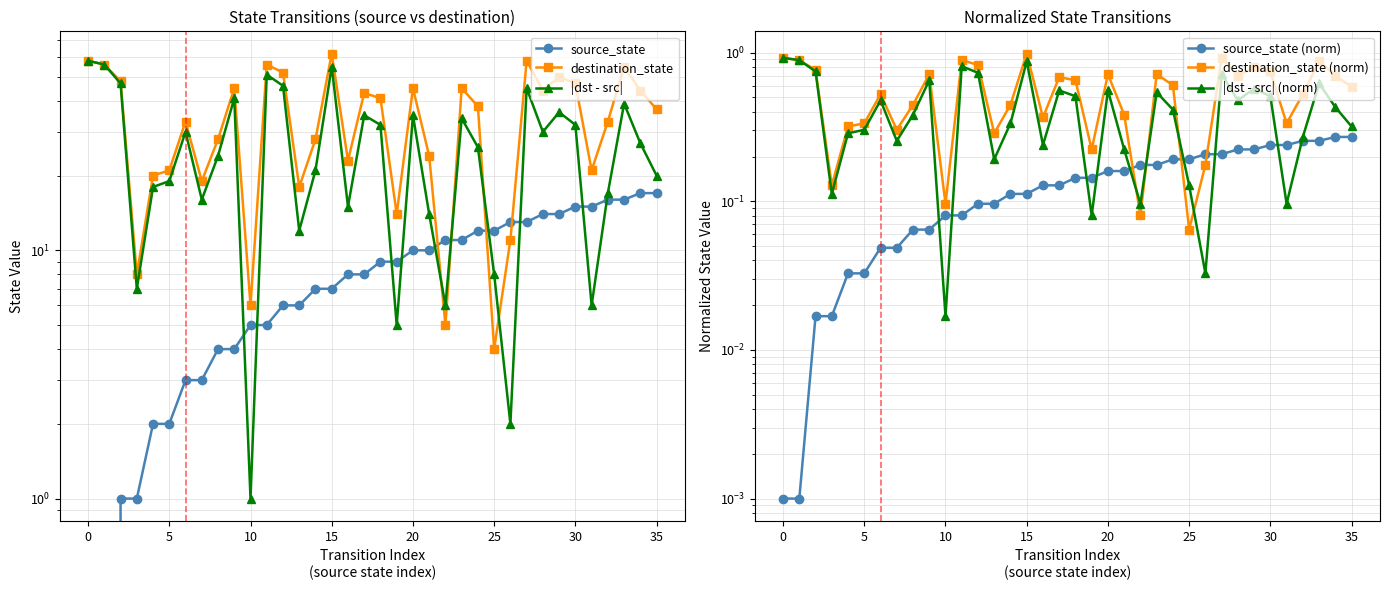

What is the difference between the source_state values at 0 and 25?

12.0